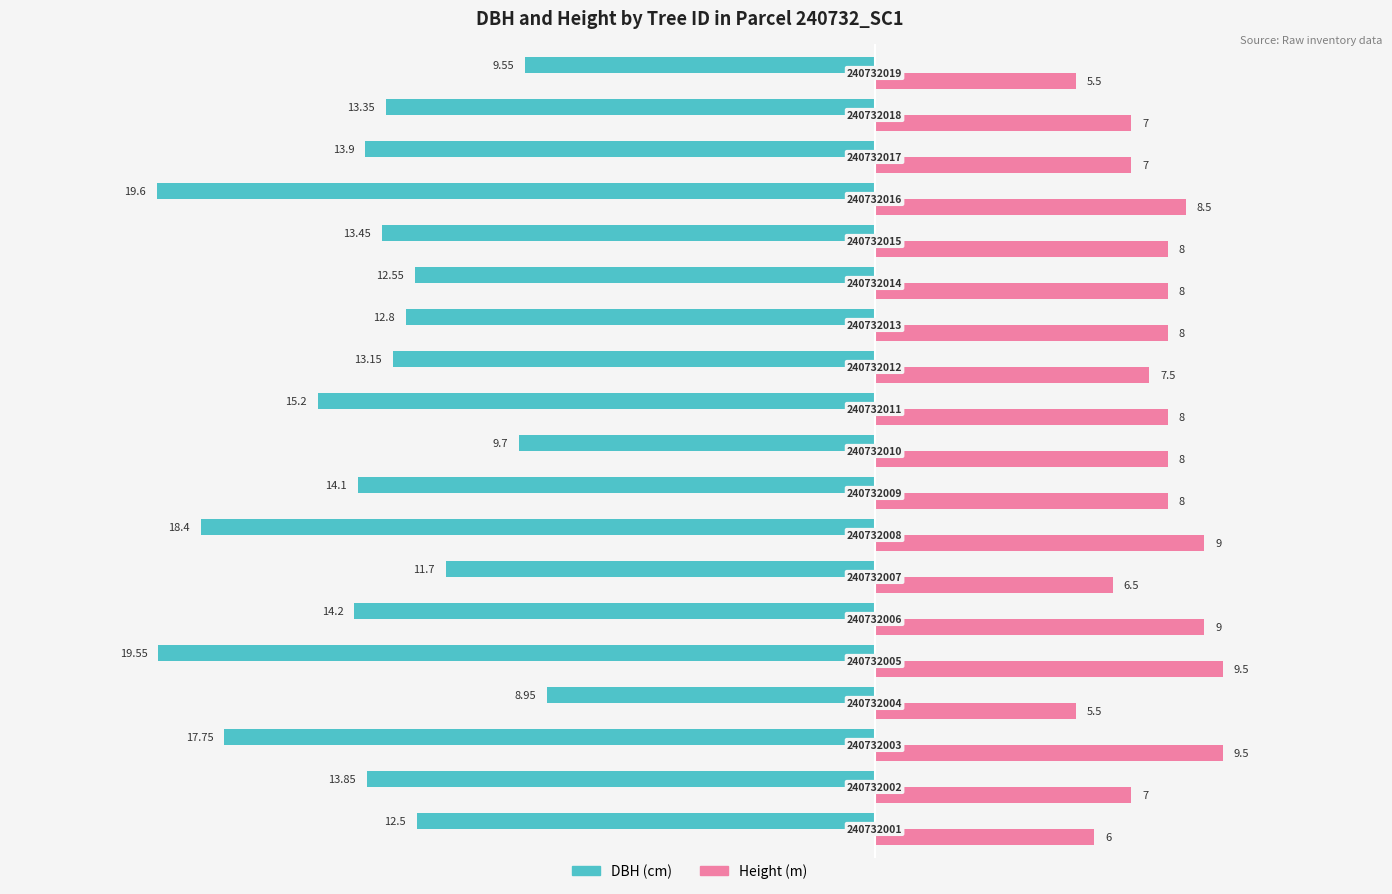

How many bars are there in each group?

2